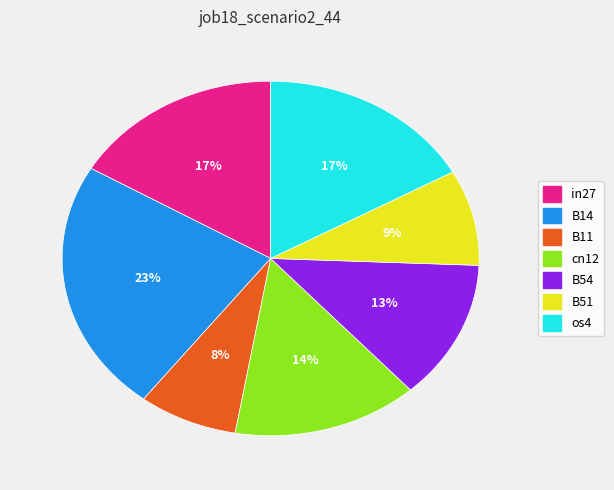

Which category has the biggest portion of the pie?

B14